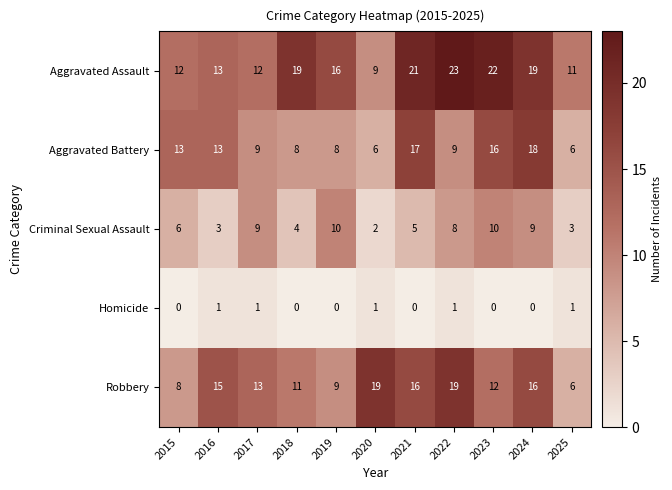

What is the sum of all Robbery values?

144